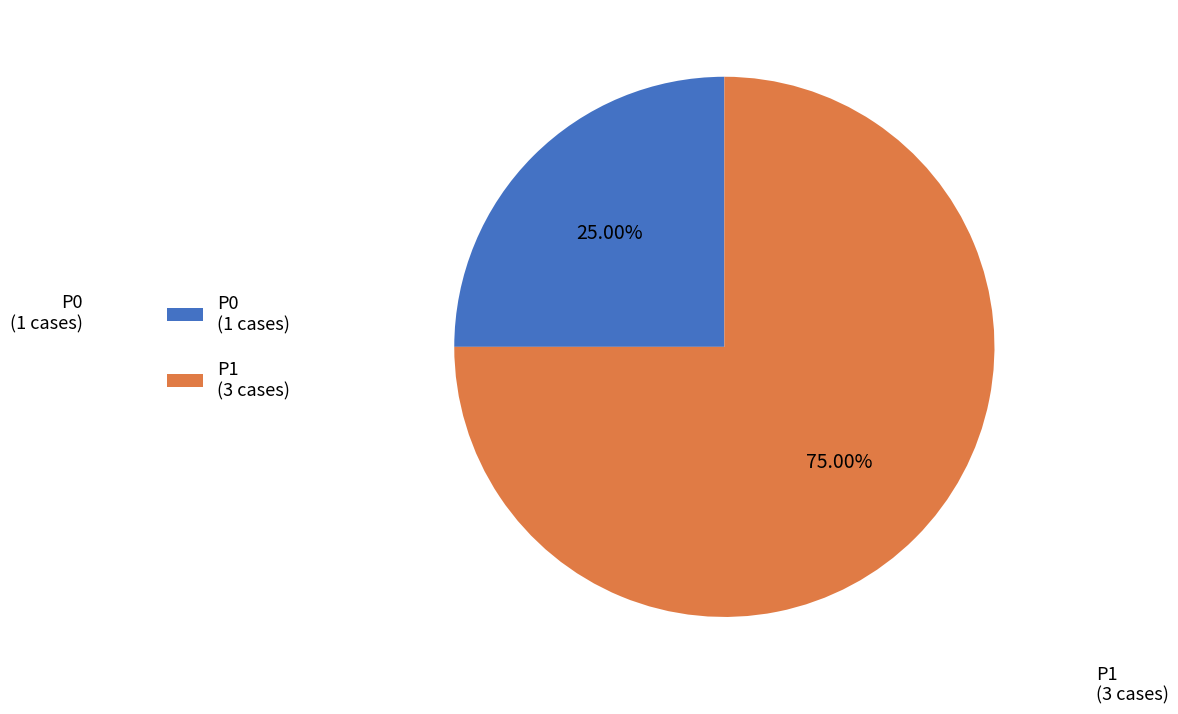

How many slices are in this pie chart?

2